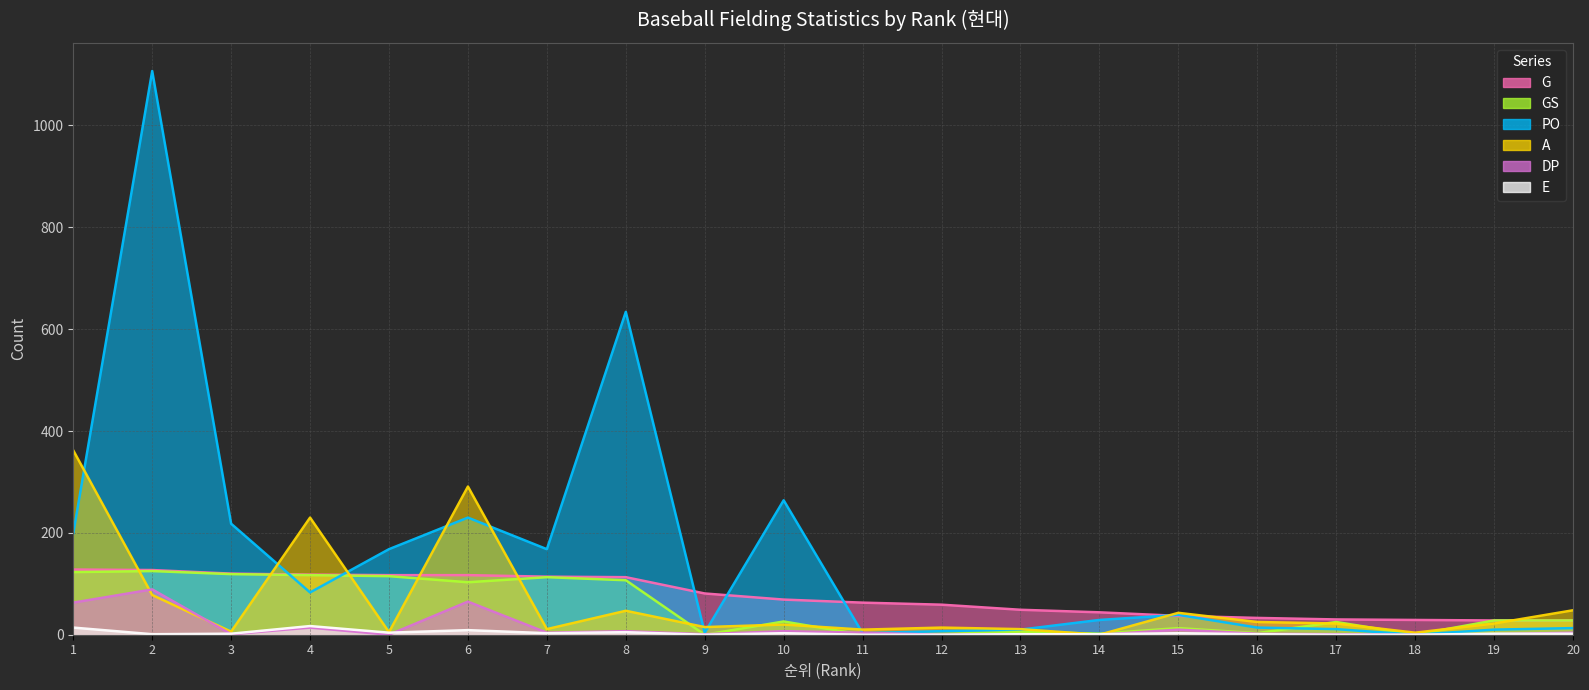

How many interior local valleys does the GS series have?

6